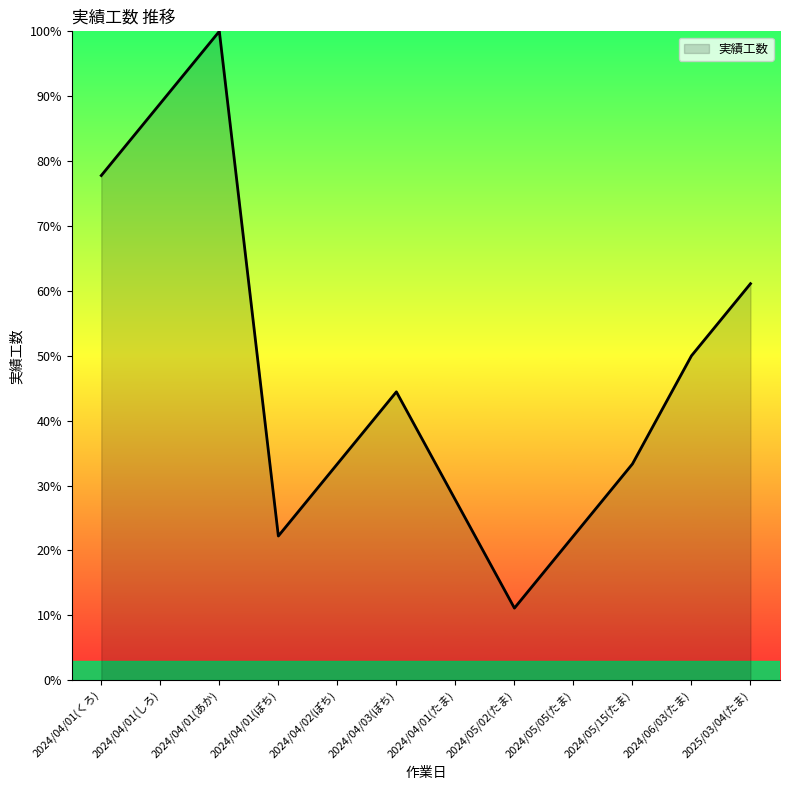

What is the average value?

47.7